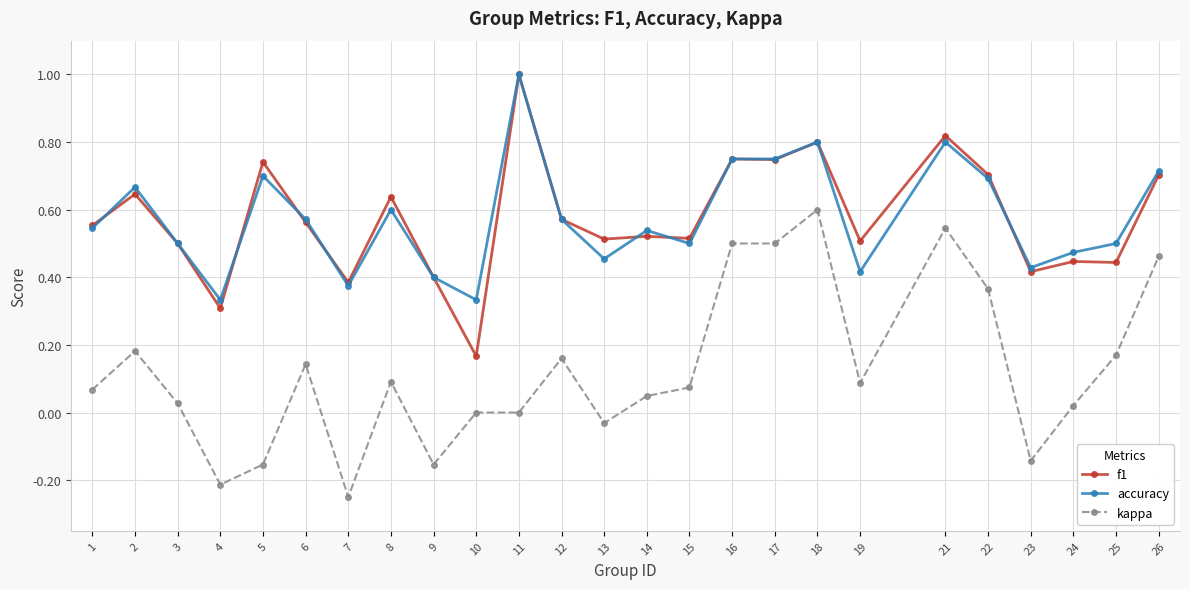

The value of f1 at 16 is 0.5. True or false?

False